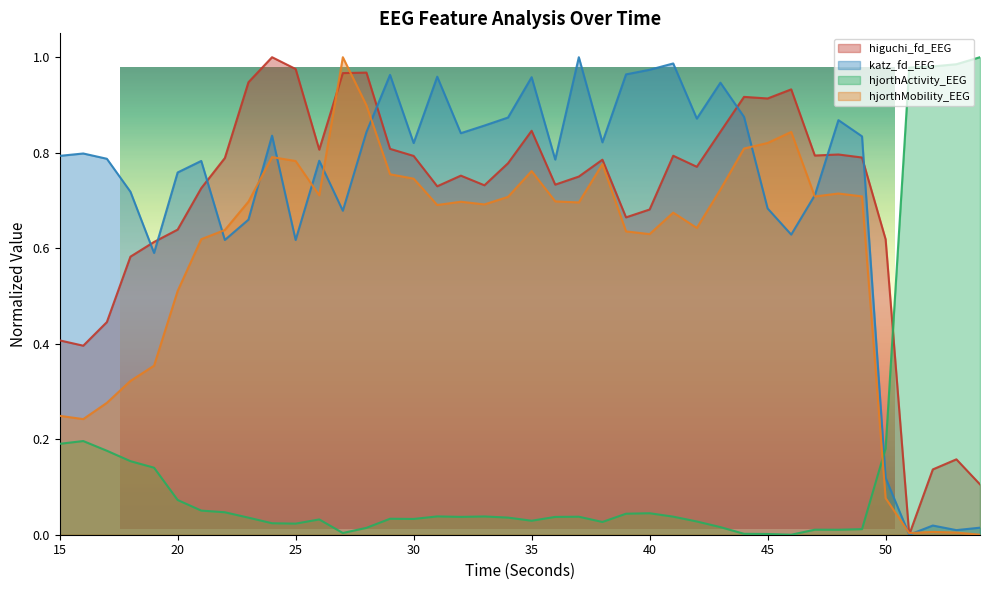

What is the maximum value for katz_fd_EEG?

1.0